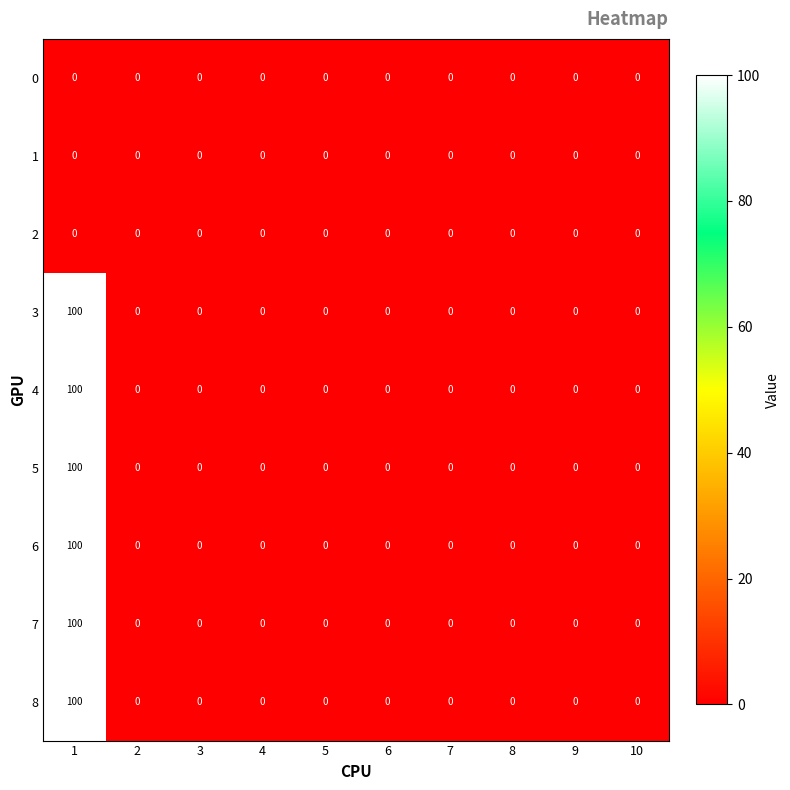

What is the spread (max minus min) of values at 1?

100